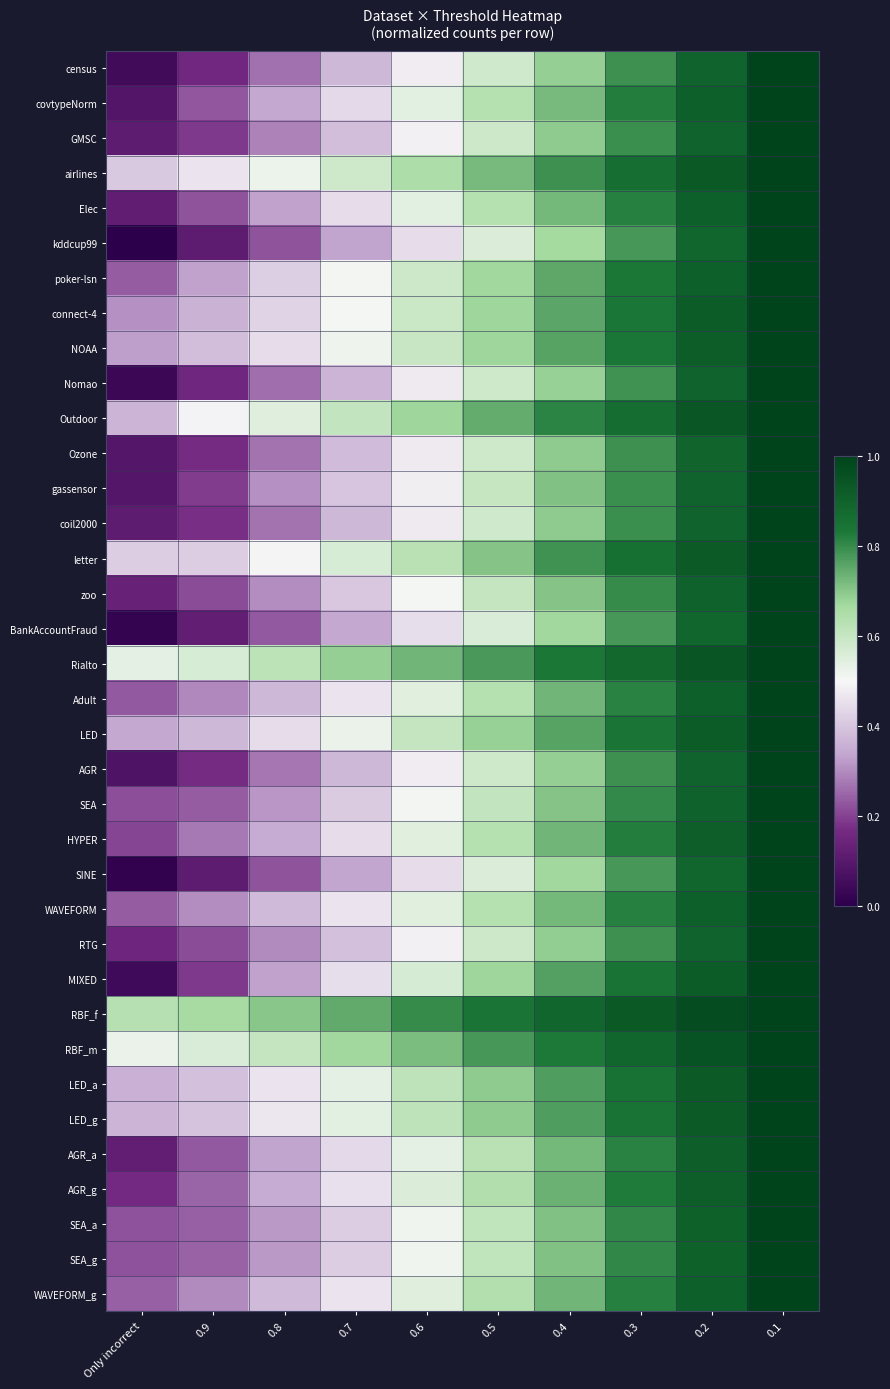

At which category does the chart reach its minimum across all series?

Only incorrect